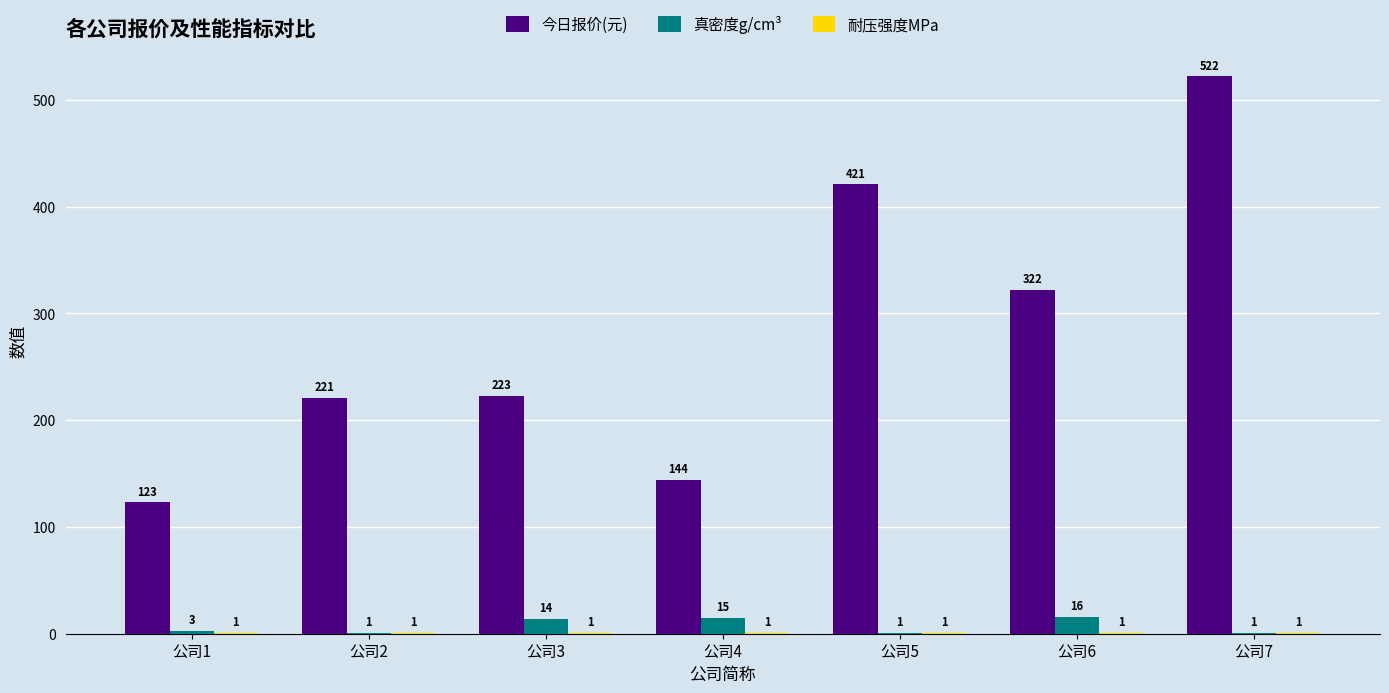

What is the maximum value for 今日报价(元)?

522